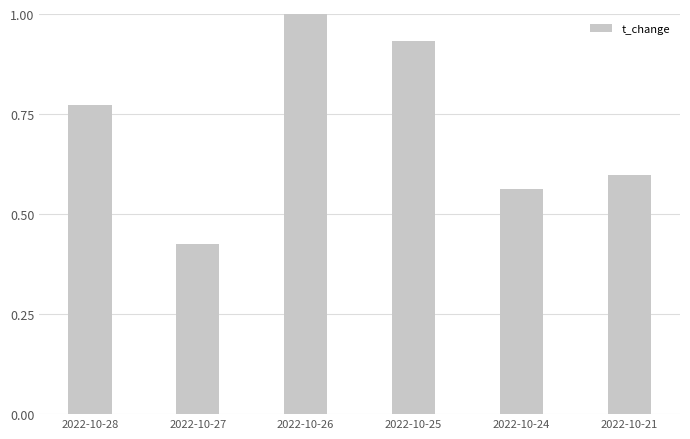

What is the maximum value shown in the chart?

1.0